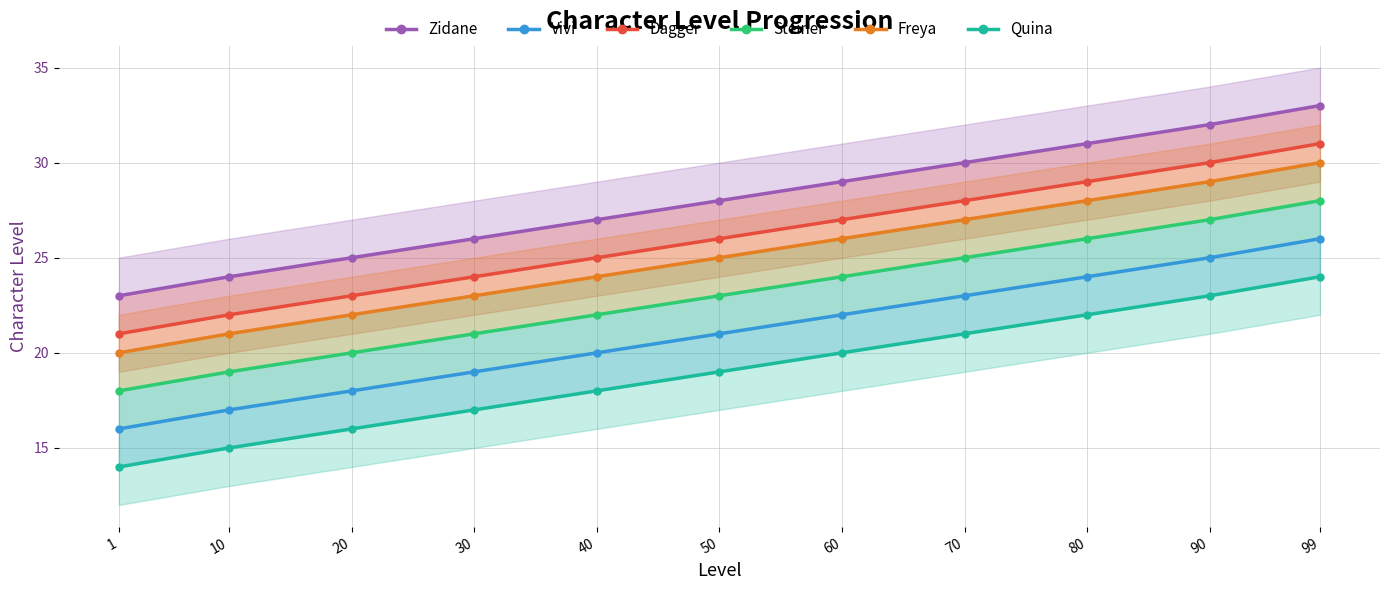

True or false: Vivi and Zidane intersect in this chart.

False